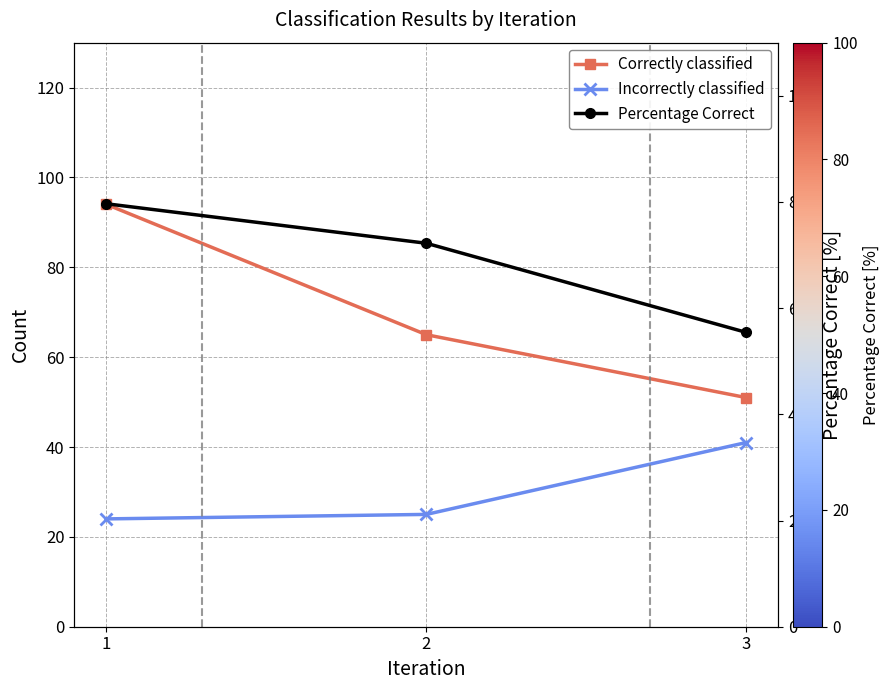

Is the value of Correctly classified at 1 greater than the value of Incorrectly classified at 1?

Yes